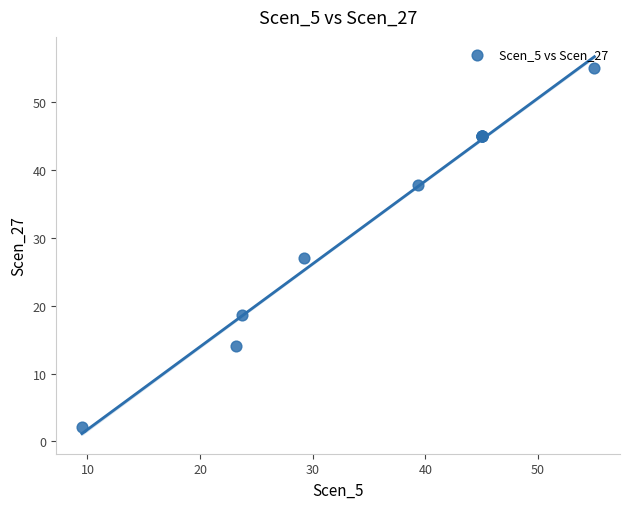

What Y value in the scatter plot is closest to 28?

27.0